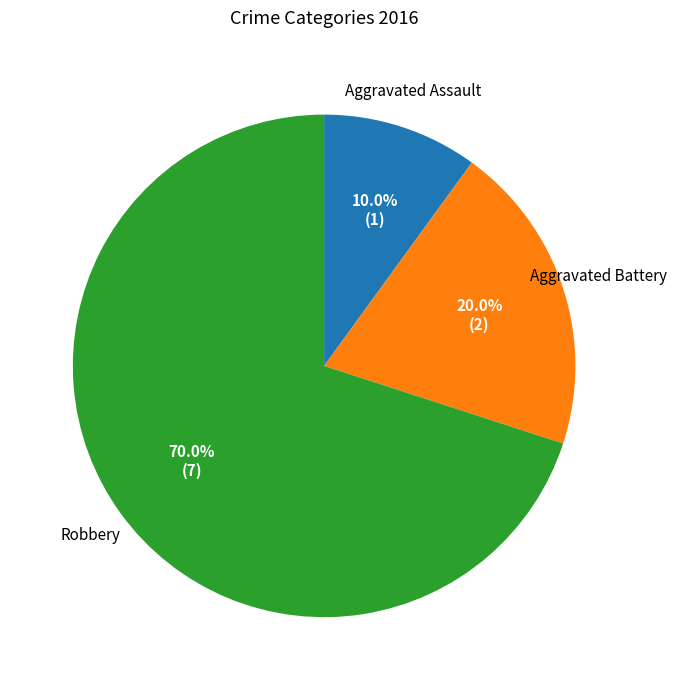

Is there a majority slice in this chart?

Yes